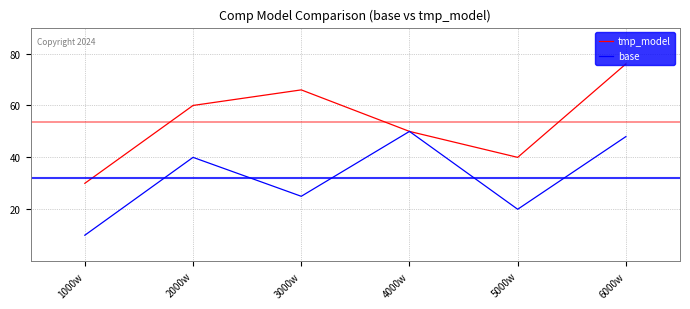

Rank the series by their average value, from highest to lowest.

tmp_model, base